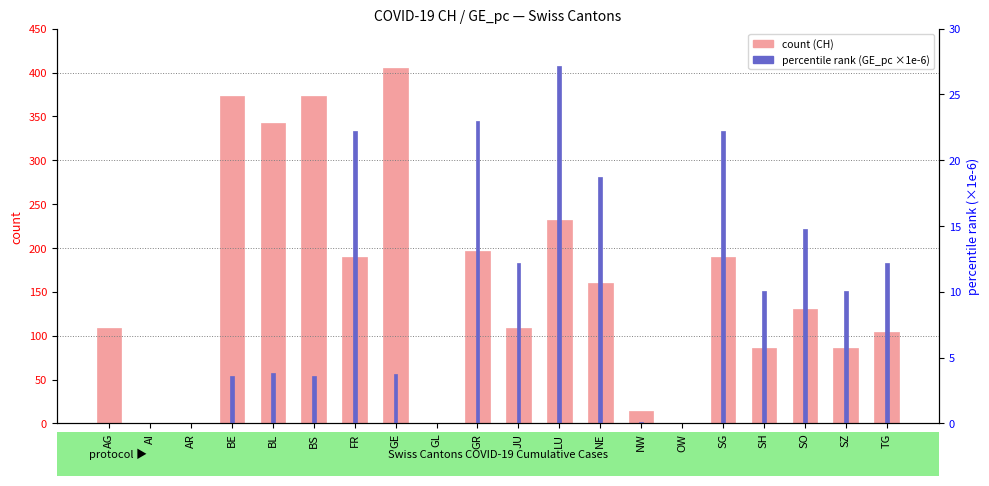

At which category does the chart reach its minimum across all series?

AI